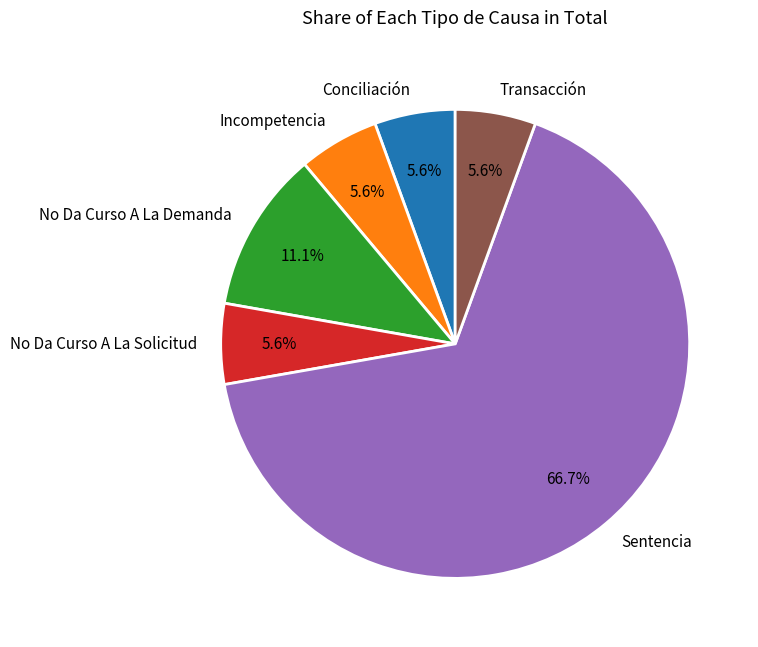

Which has a higher value, No Da Curso A La Demanda or Conciliación?

No Da Curso A La Demanda